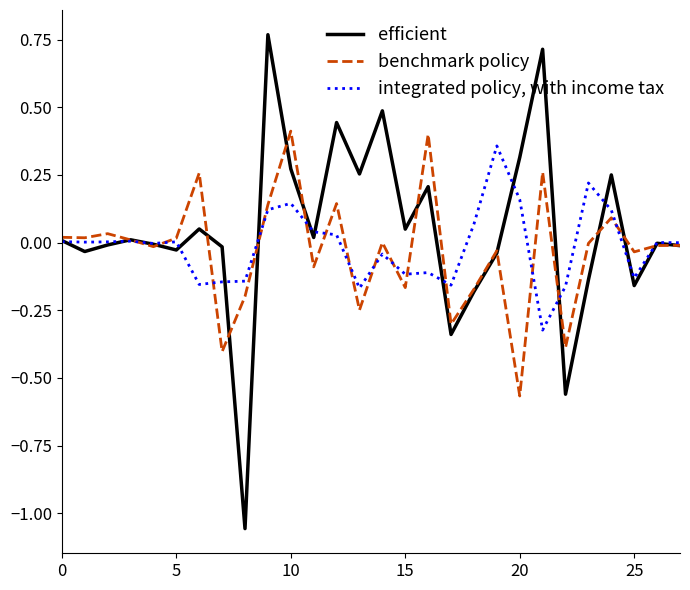

Which series has the largest total across all categories?

efficient